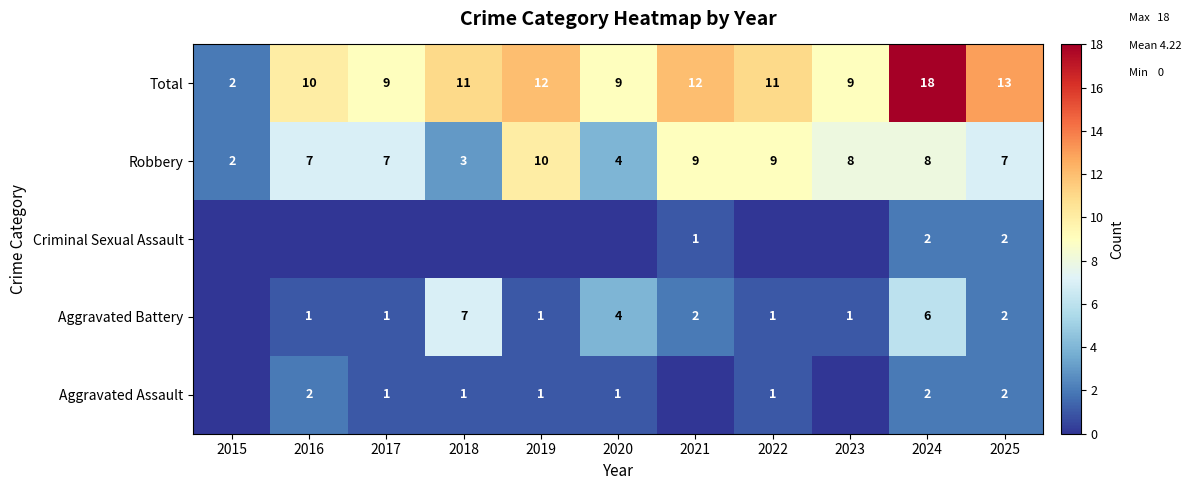

What is the difference between the highest and lowest values at 2019?

12